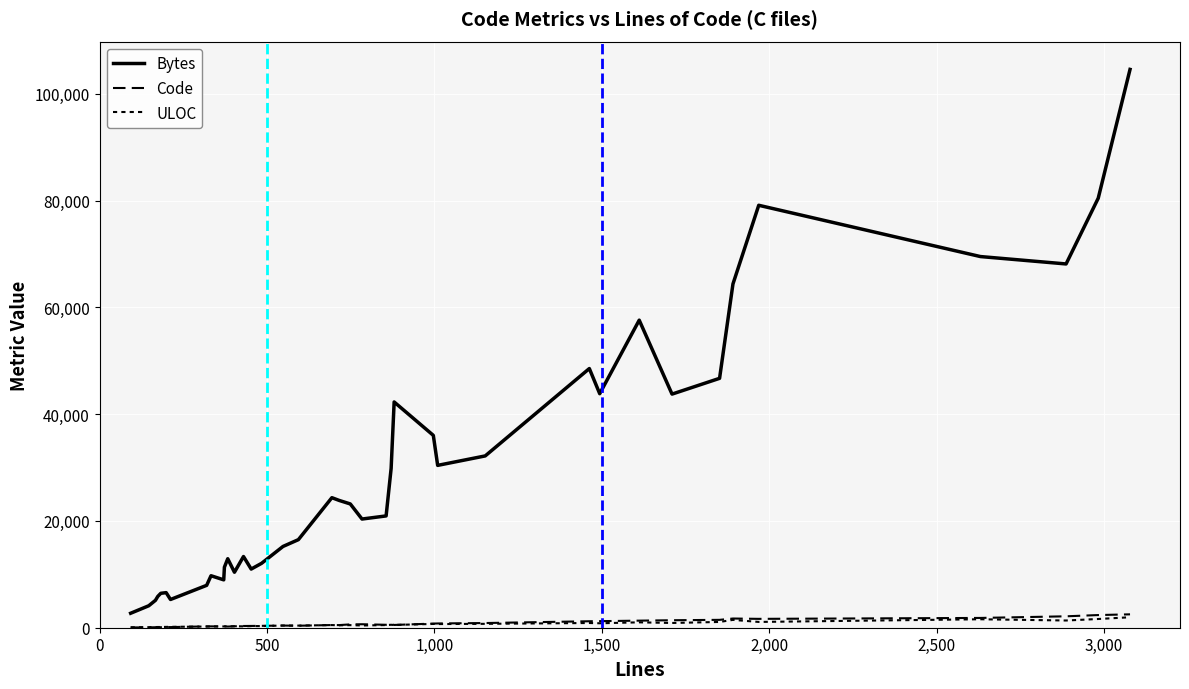

True or false: ULOC has more than 0 interior local peaks.

True